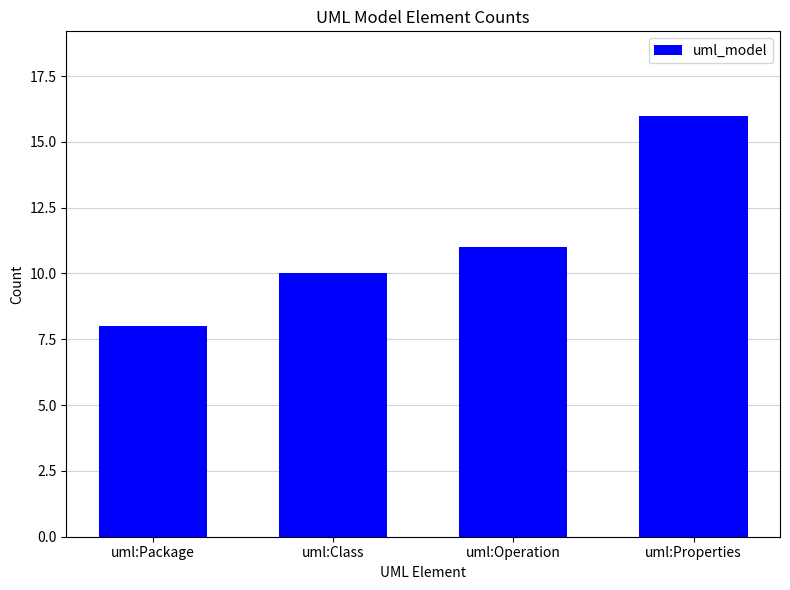

Reading left to right, transcribe all the data shown in this chart.

uml:Package=8	uml:Class=10	uml:Operation=11	uml:Properties=16